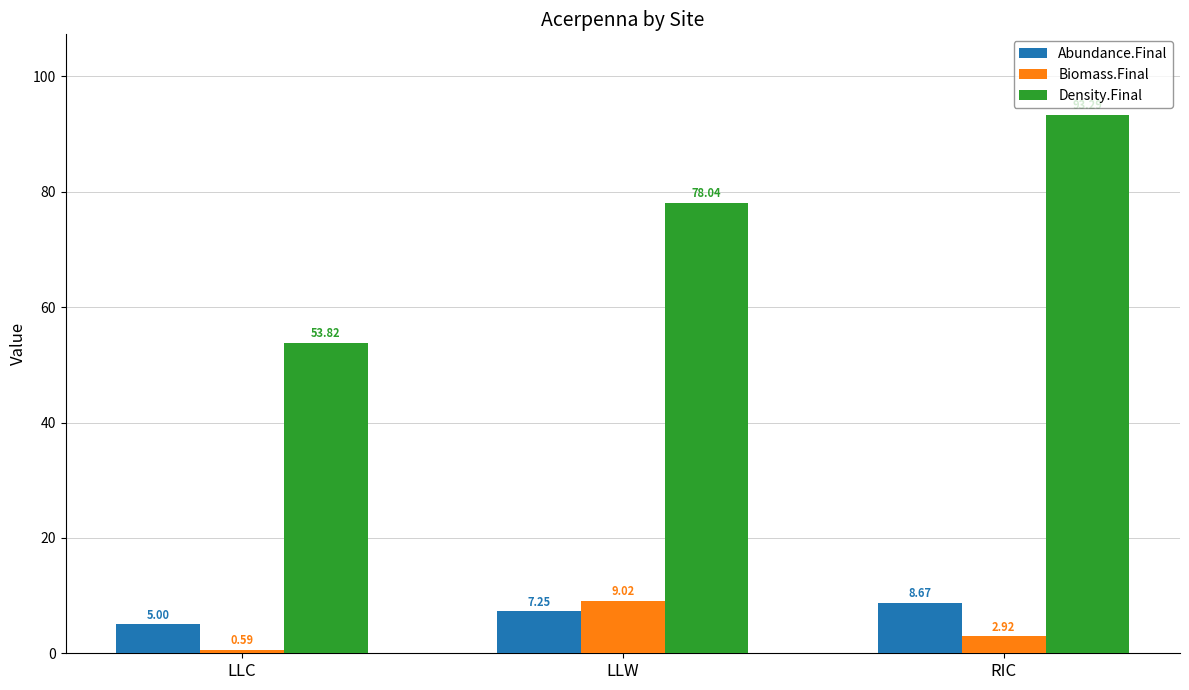

What is the label of the 1st bar from the right?

RIC